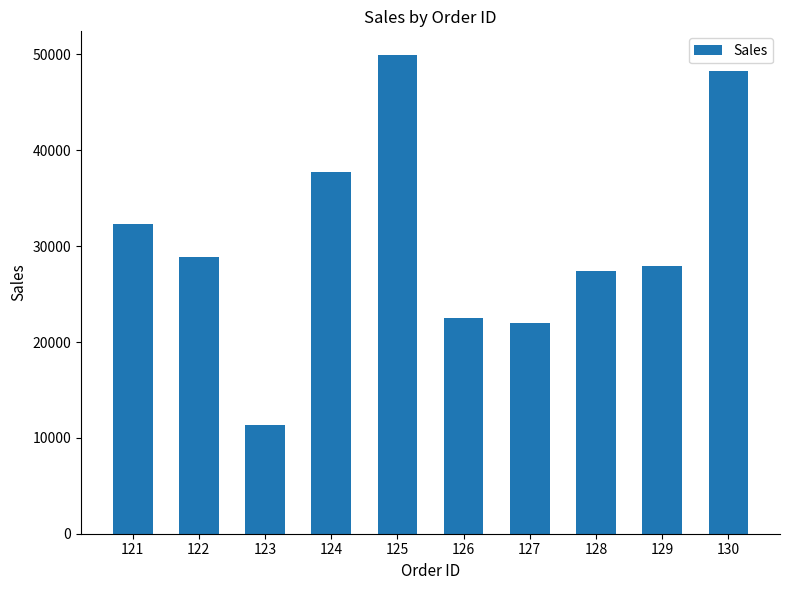

How many data points are less than 28868?

5